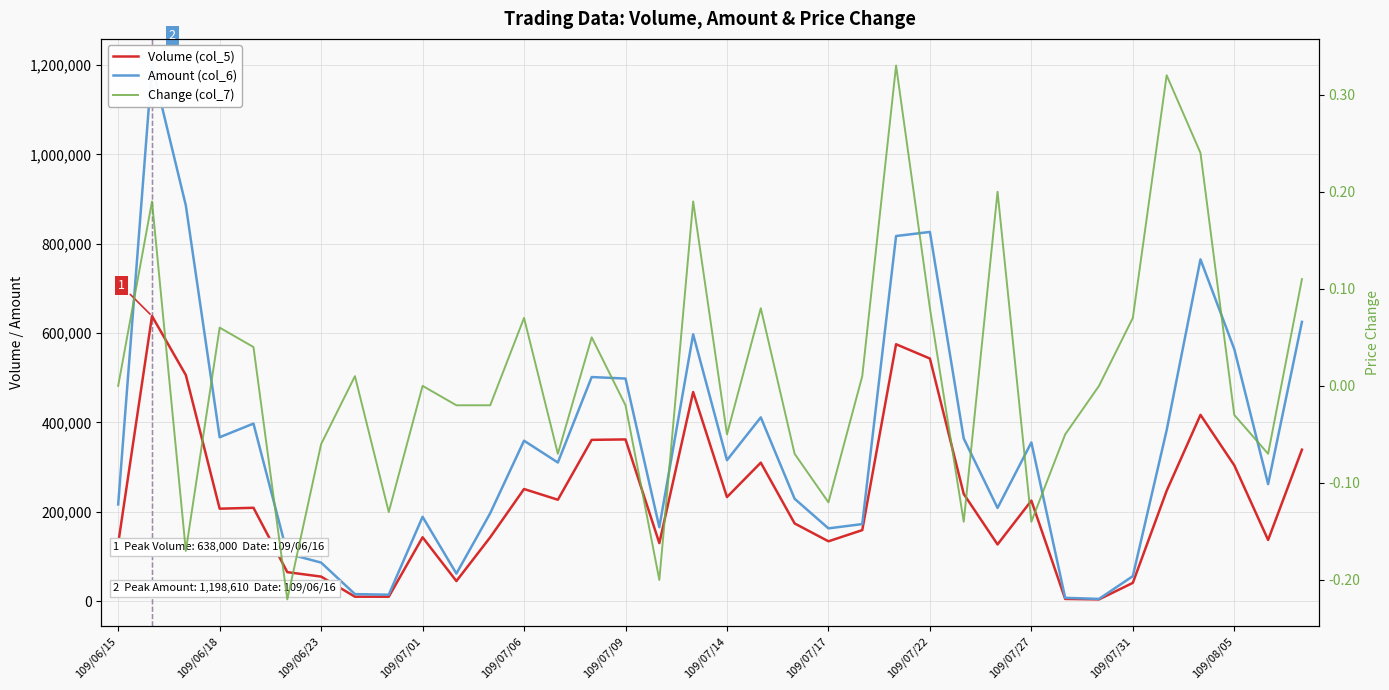

At how many categories does at least one series exceed 477240?

10